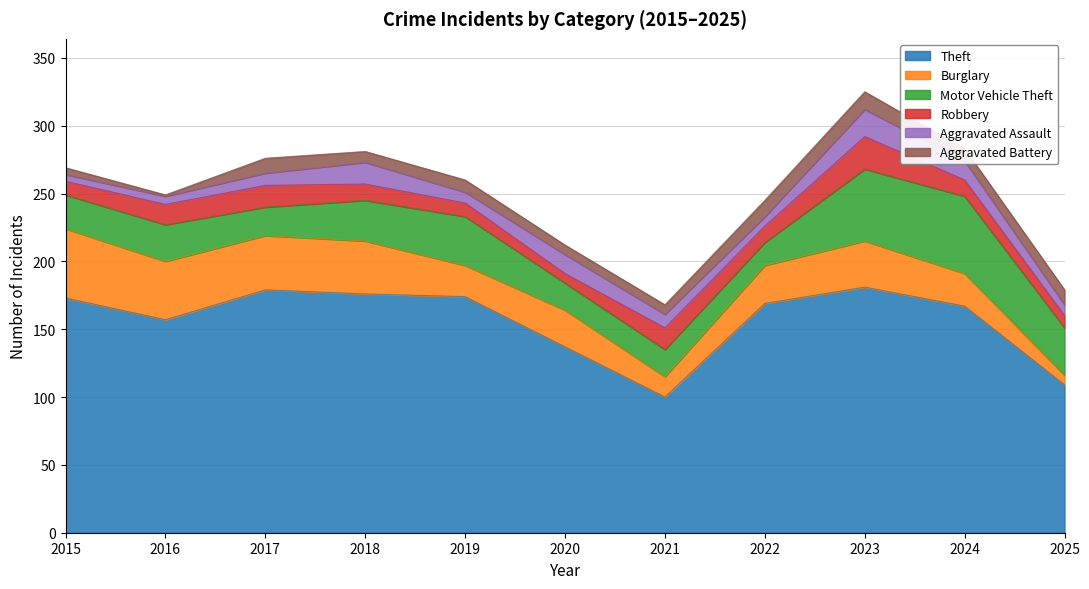

At which category does Robbery reach its first local valley?

2020